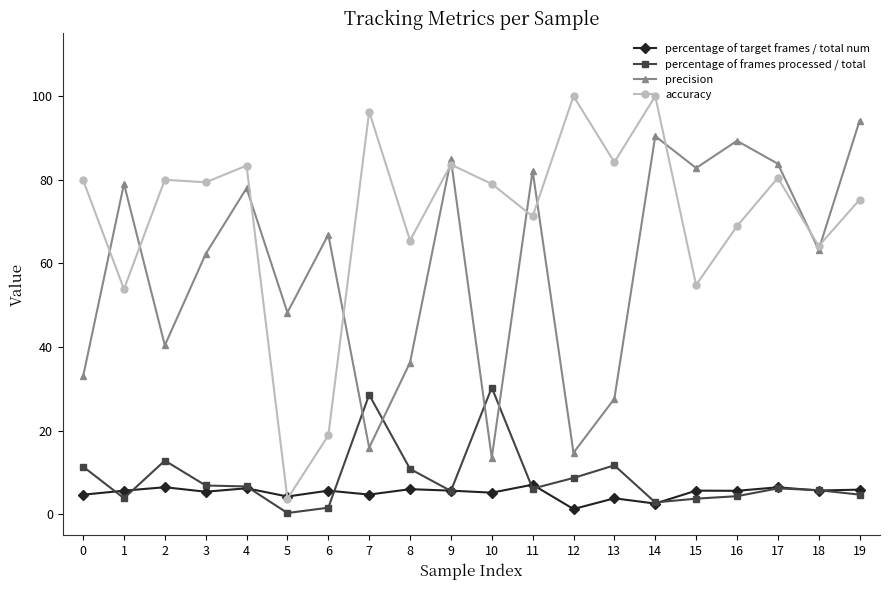

Between 11 and 19, which series saw the biggest shift?

precision